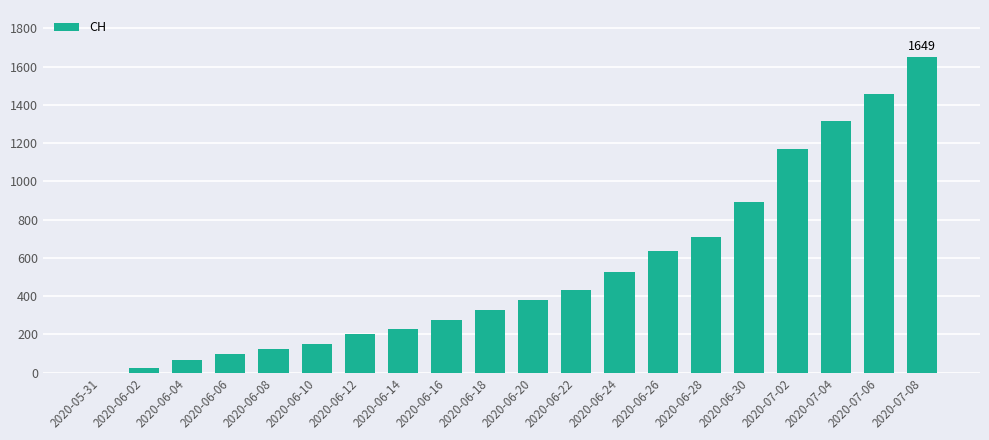

What is the change in value from 2020-06-04 to 2020-06-26?

+572